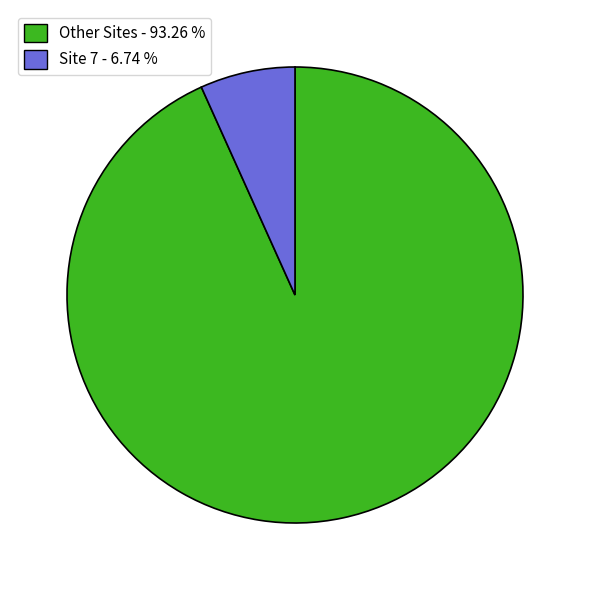

Is there a majority slice in this chart?

Yes